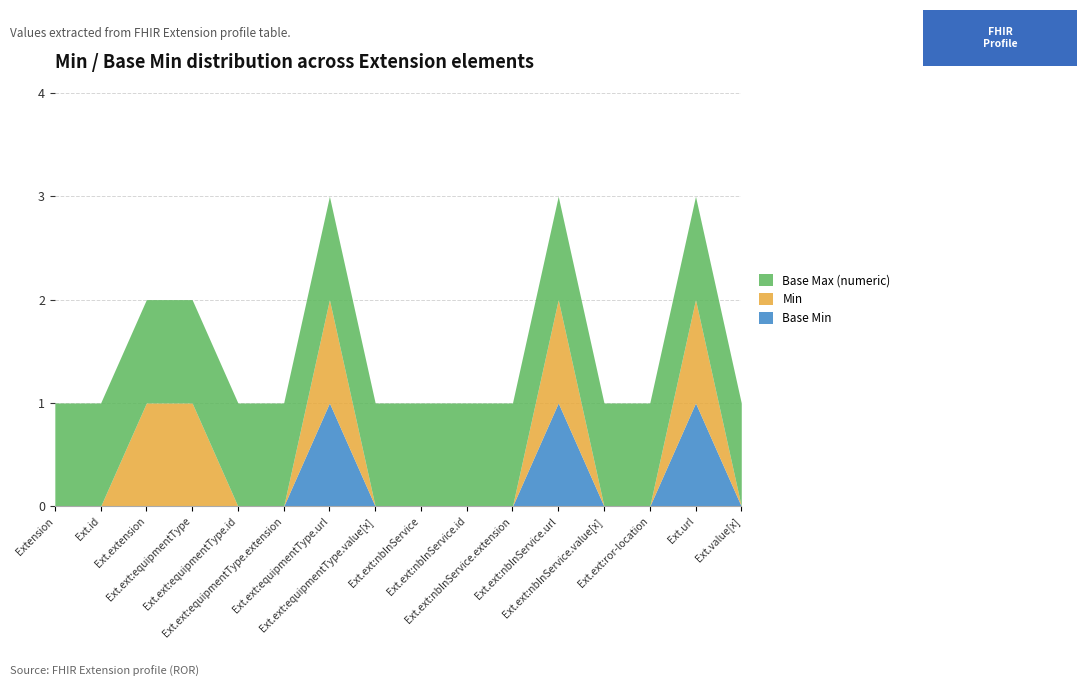

What are all the series names shown in the legend?

Base Max (numeric), Min, Base Min